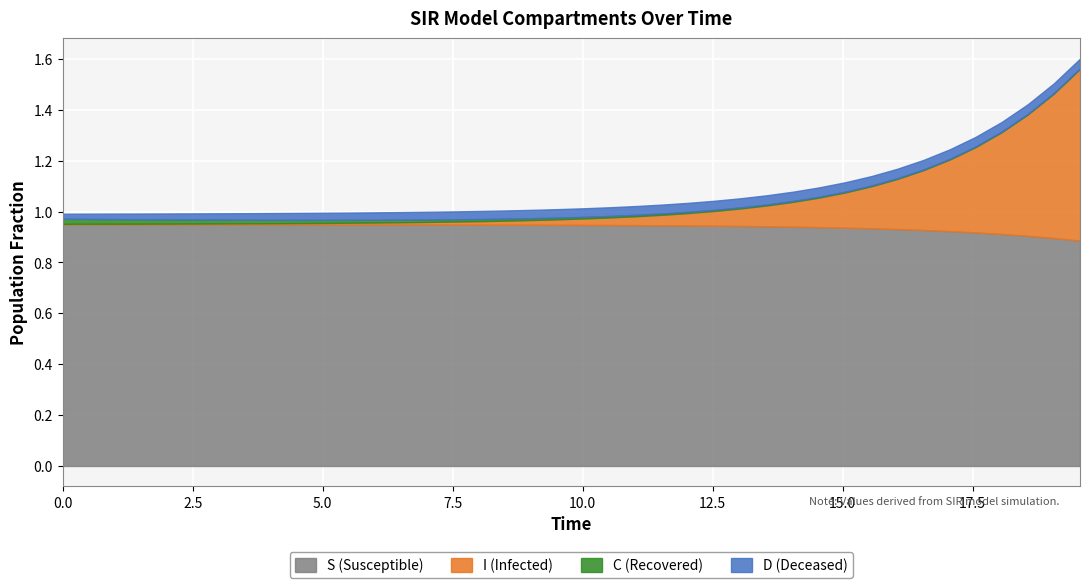

Where do I and C first cross each other?

36 and 37